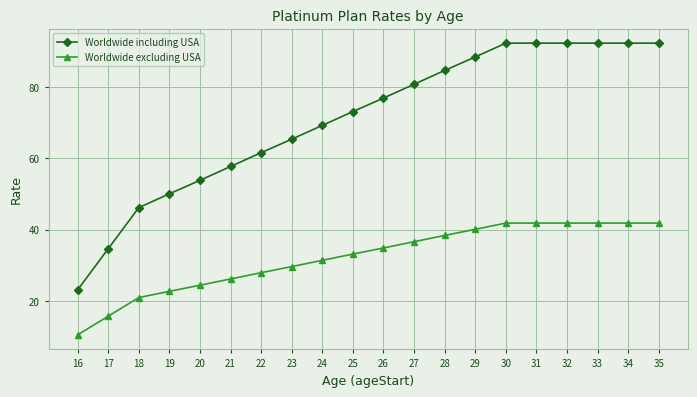

Rank the series by their maximum value, from lowest to highest.

Worldwide excluding USA, Worldwide including USA